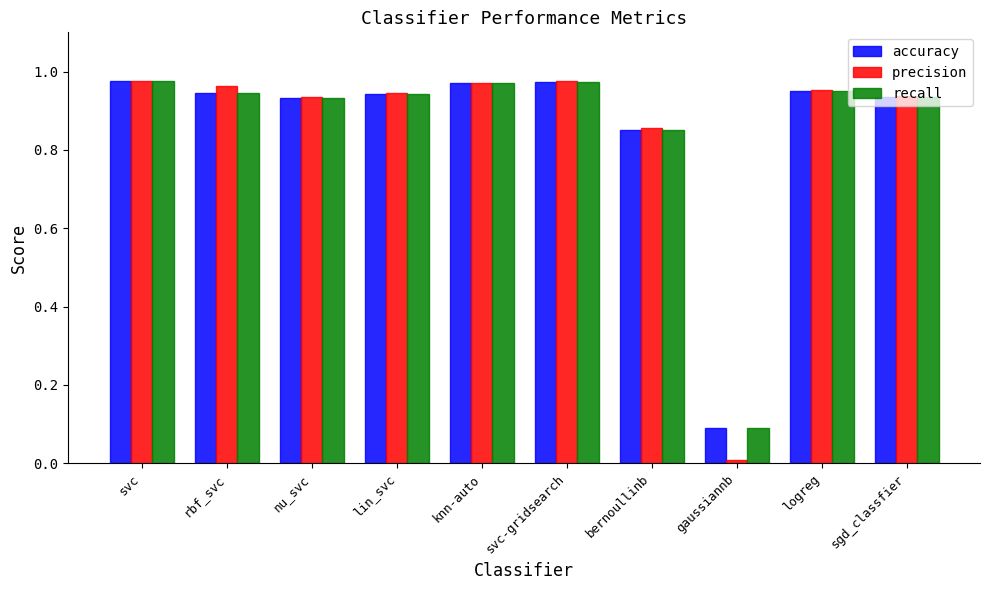

What is the label of the 8th bar from the left?

gaussiannb